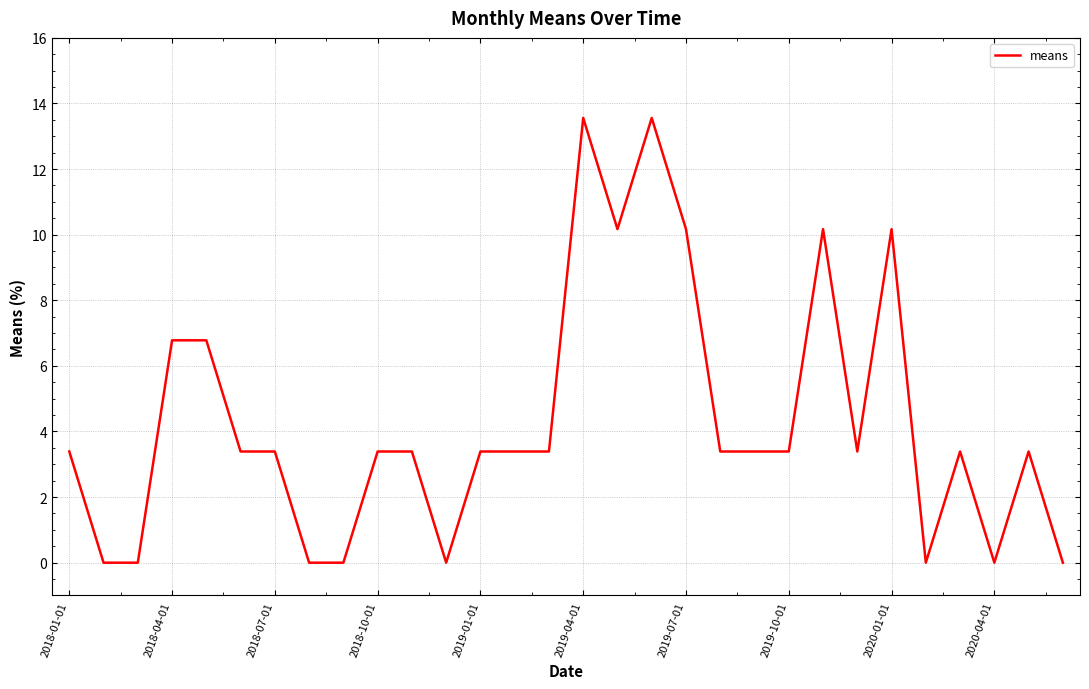

What is the difference between the maximum and minimum values?

13.6